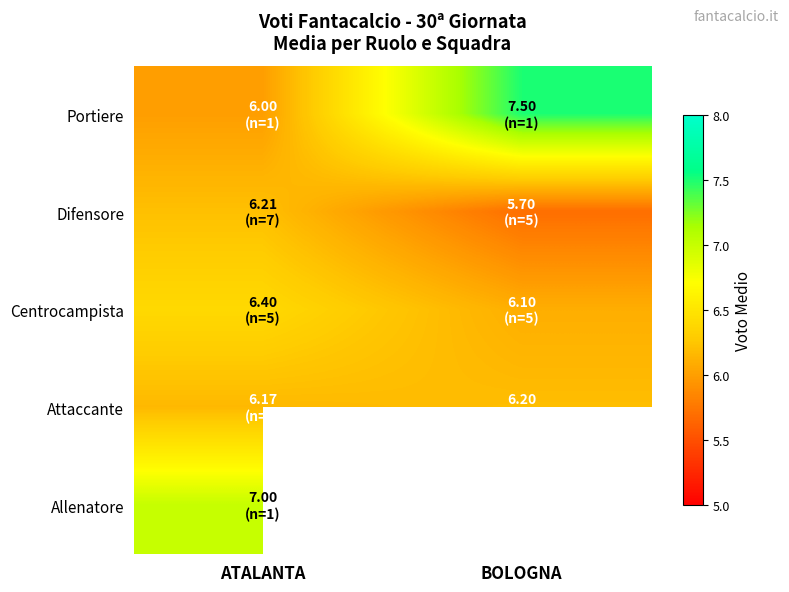

List the labels in order of Difensore value, largest first.

ATALANTA, BOLOGNA